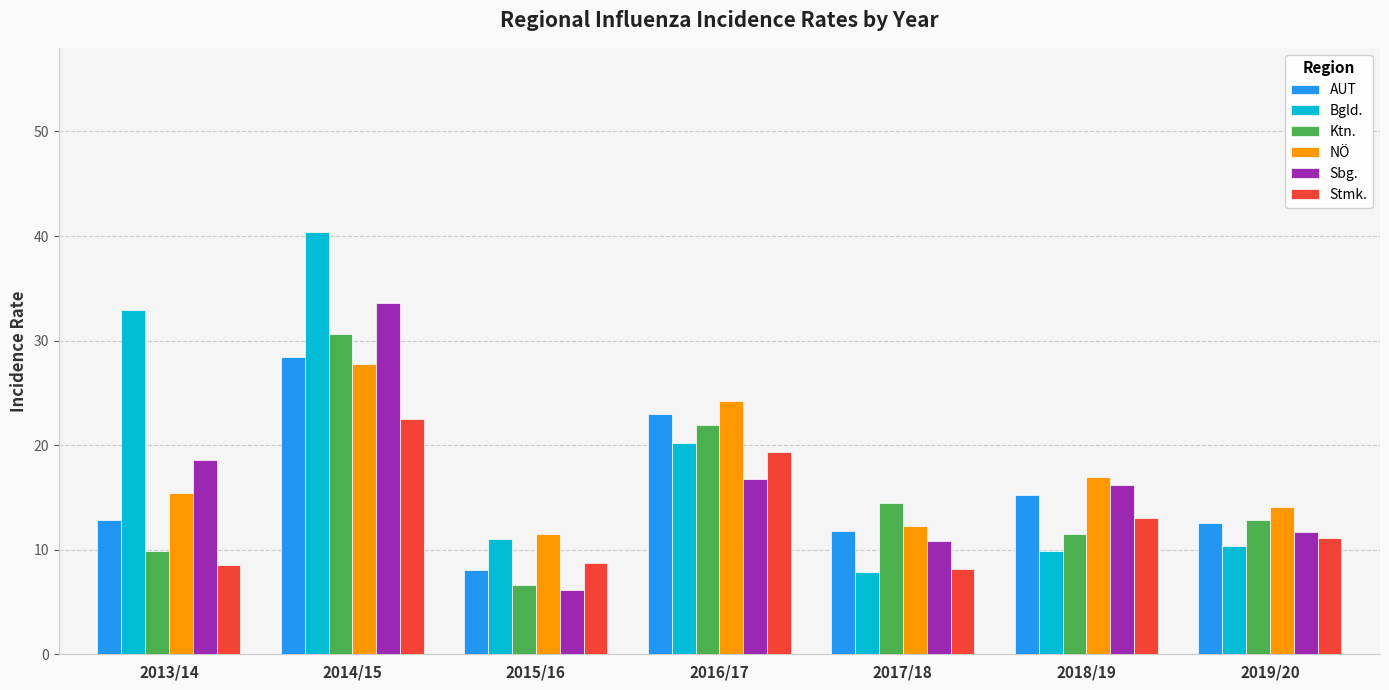

What is the value of the Stmk. bar at the 1st from the left?

8.5